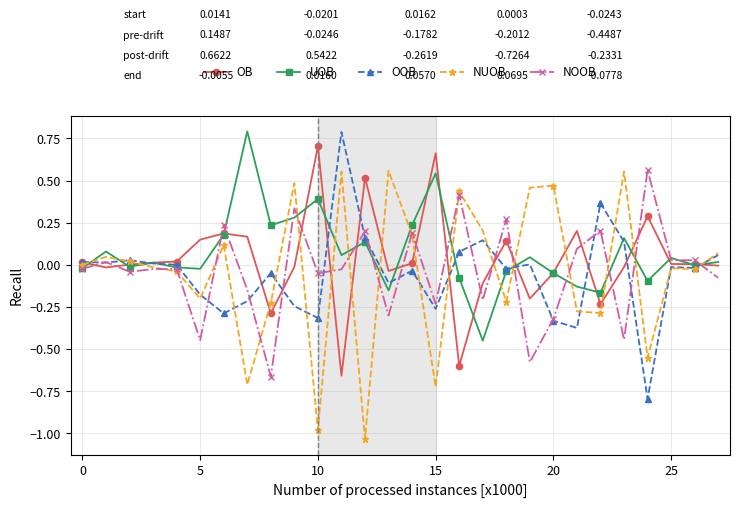

What is the greatest value displayed?

0.8